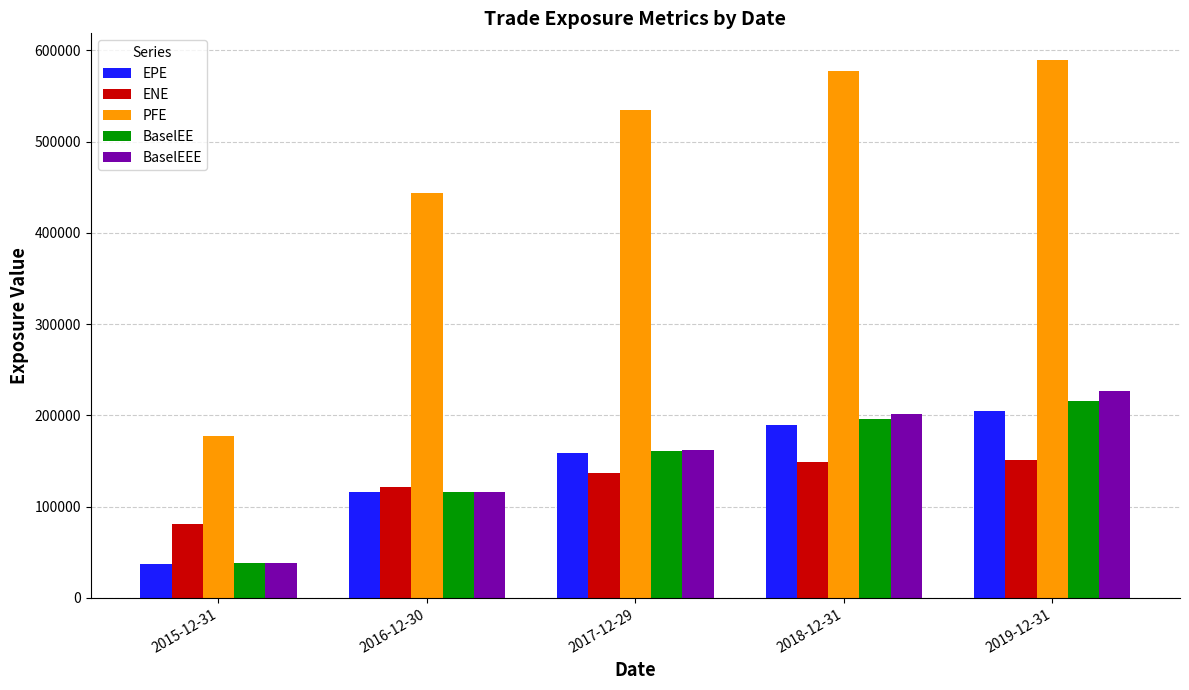

Which series has the largest total across all categories?

PFE